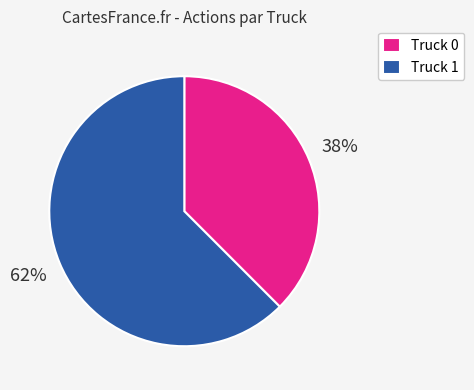

What is the largest slice in the pie chart?

Truck 1